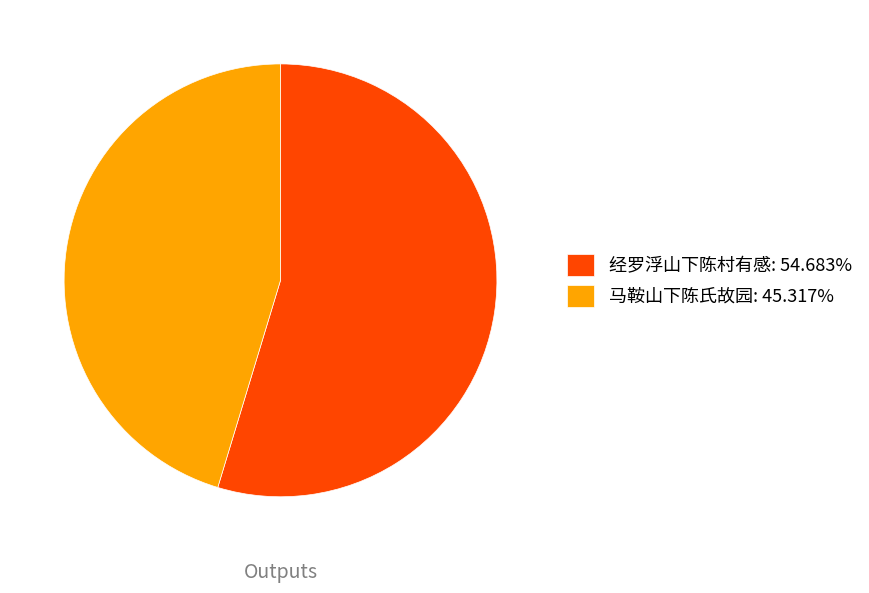

How many slices are in this pie chart?

2